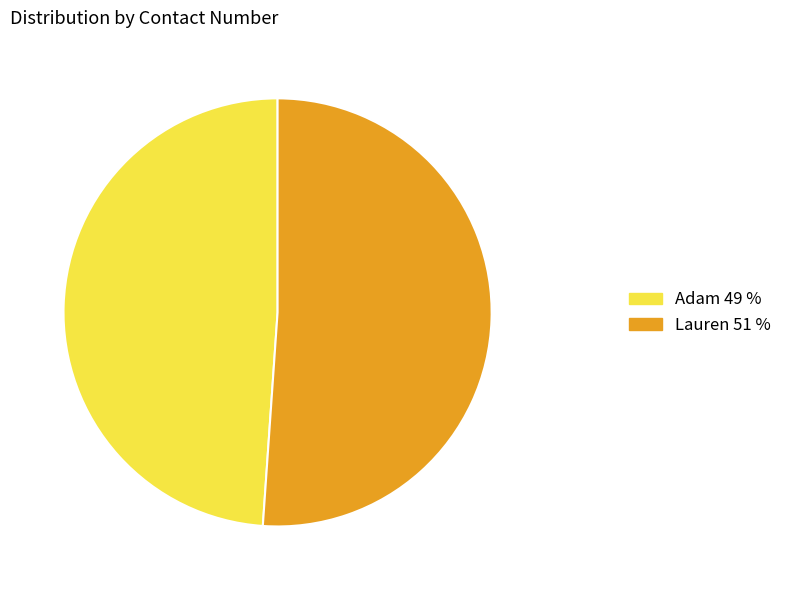

What is the ratio of the value at Lauren to the value at Adam?

1.0